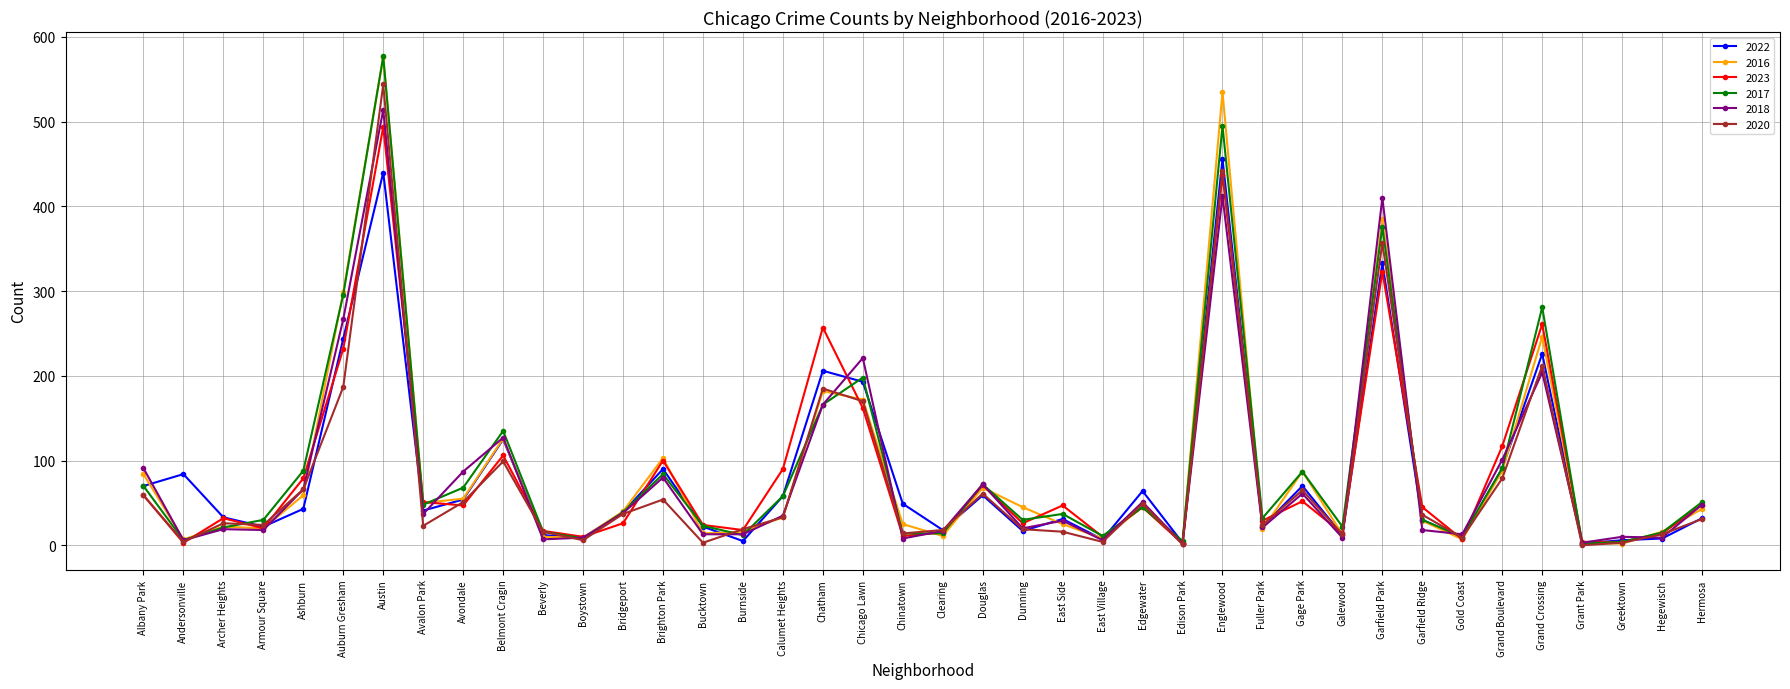

True or false: 2018 has more than 2 interior local peaks.

True